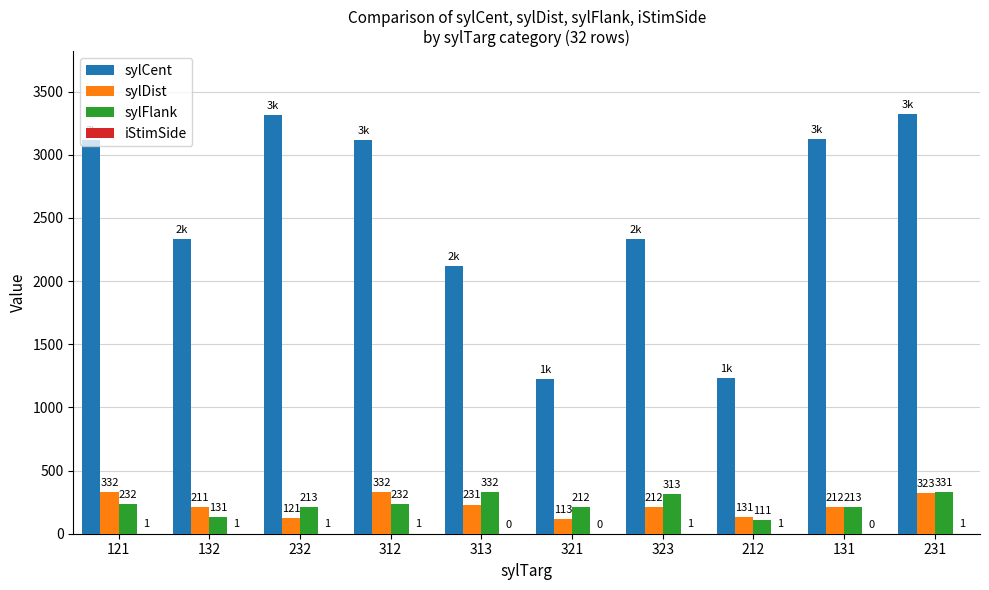

What is the spread (max minus min) of values at 131?

3121